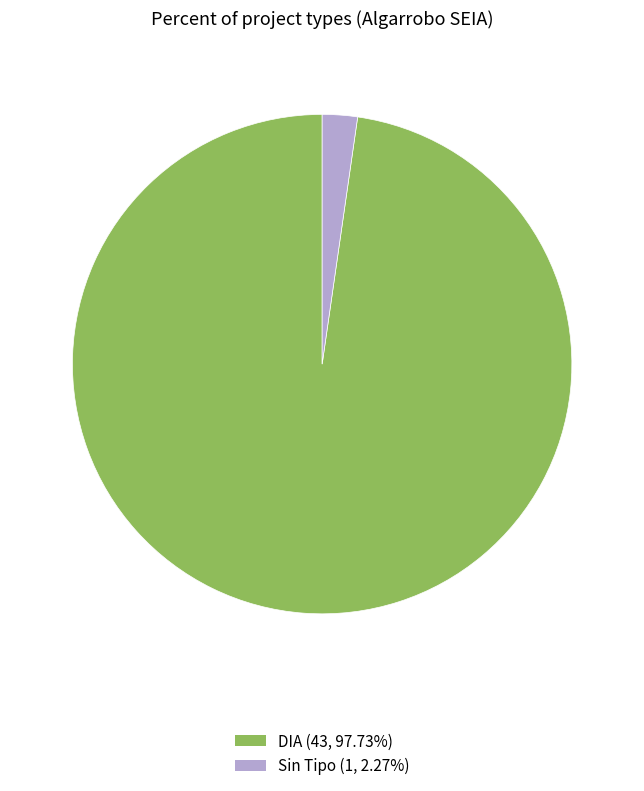

Is the sum of Sin Tipo (1, 2.27%) and DIA (43, 97.73%) greater than half?

Yes